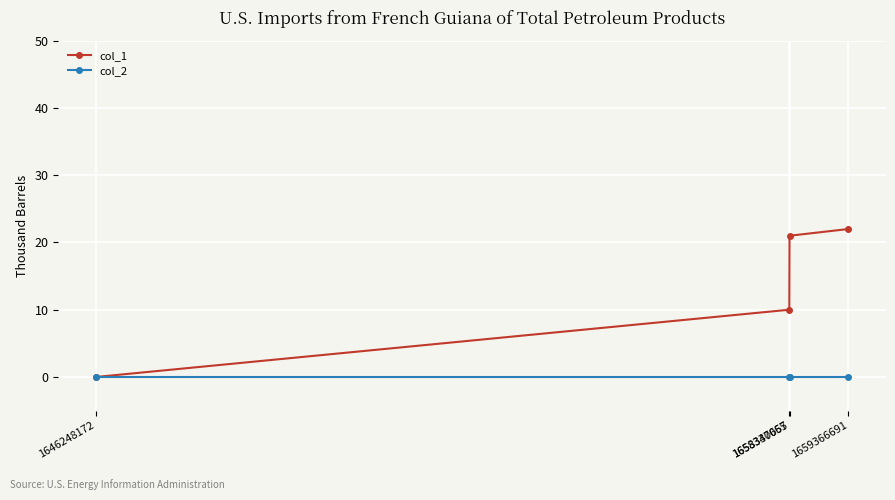

Which series has the largest total across all categories?

col_1